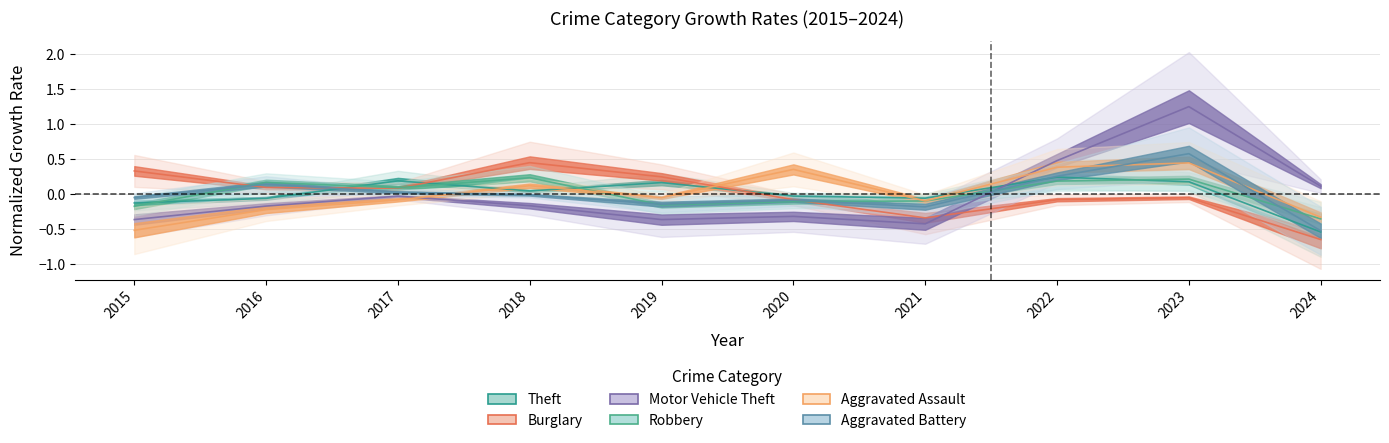

Does the chart display data point markers on the line(s)?

No